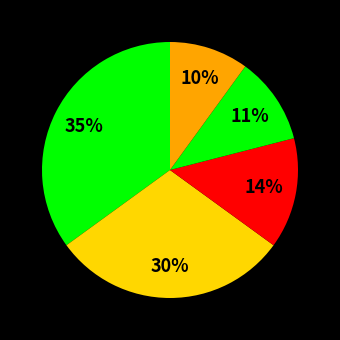

How many segments does this pie chart have?

5